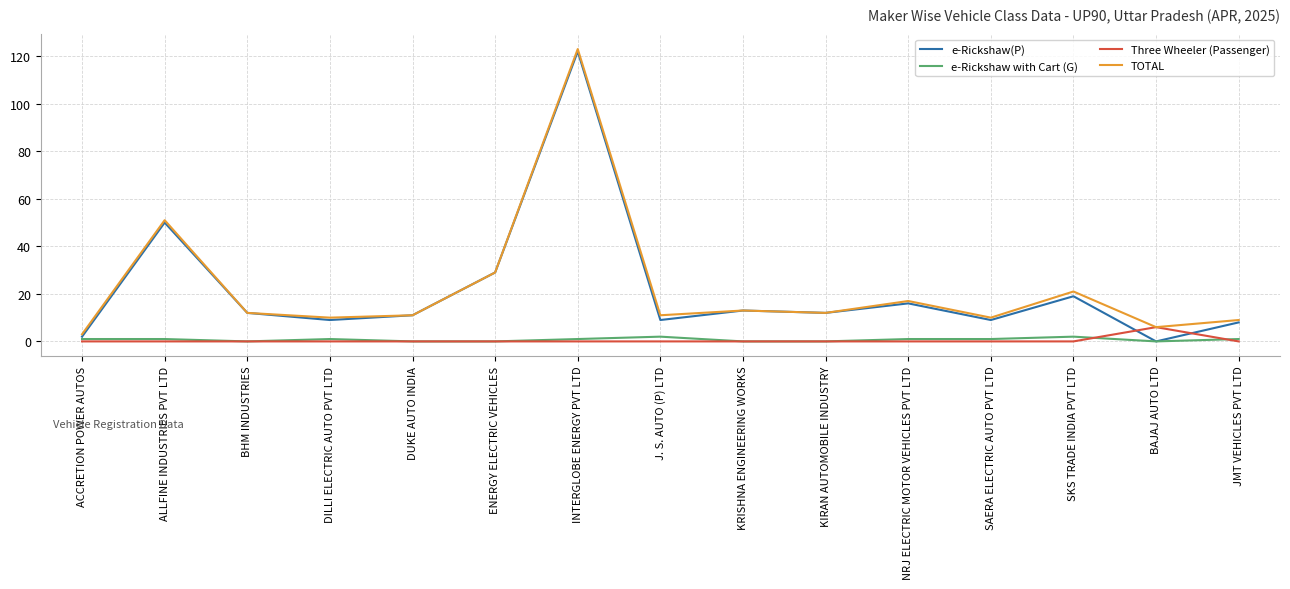

At which category does the chart reach its peak across all series?

INTERGLOBE ENERGY PVT LTD